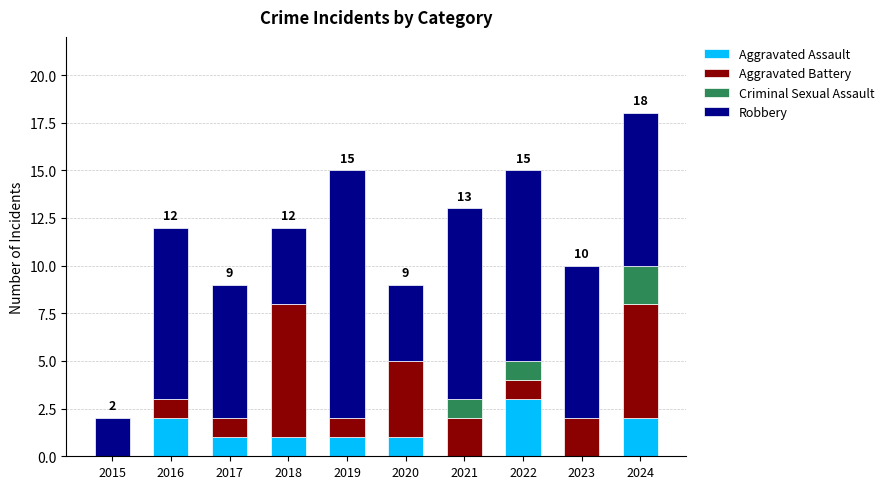

How many data points does each series have?

10